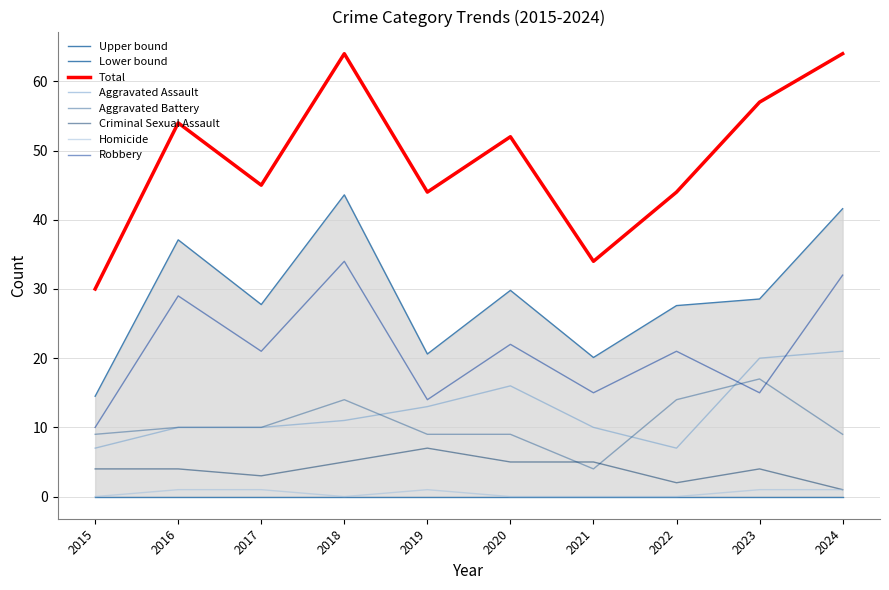

What is the difference between the second highest and minimum values in the Aggravated Battery series?

10